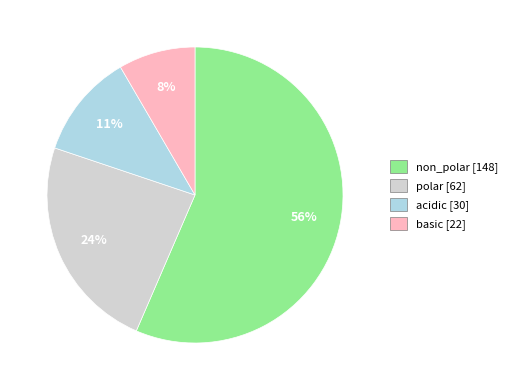

Which category has the biggest portion of the pie?

non_polar